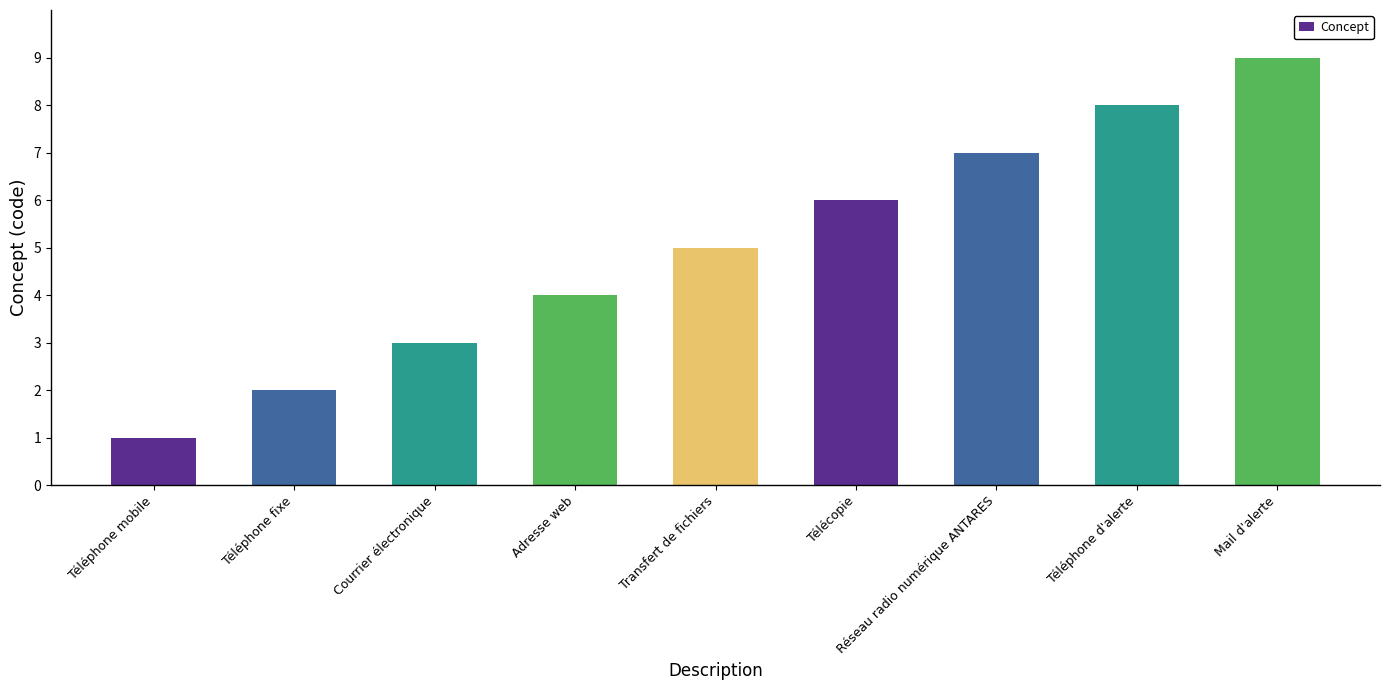

Which has a higher value, Transfert de fichiers or Adresse web?

Transfert de fichiers